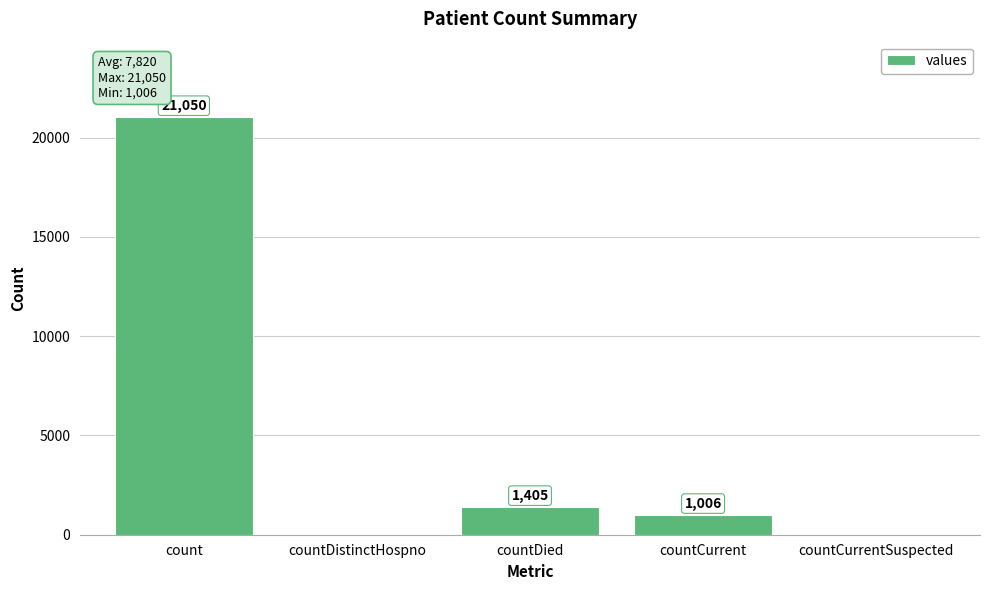

What is the maximum value shown in the chart?

21050